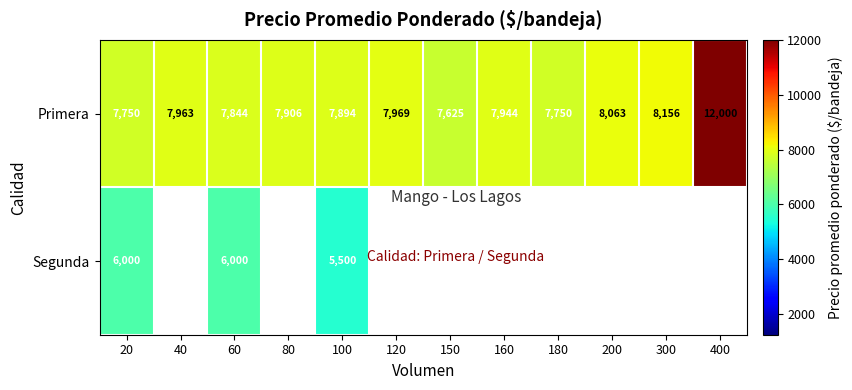

Where does the Primera series first go above 7944?

40